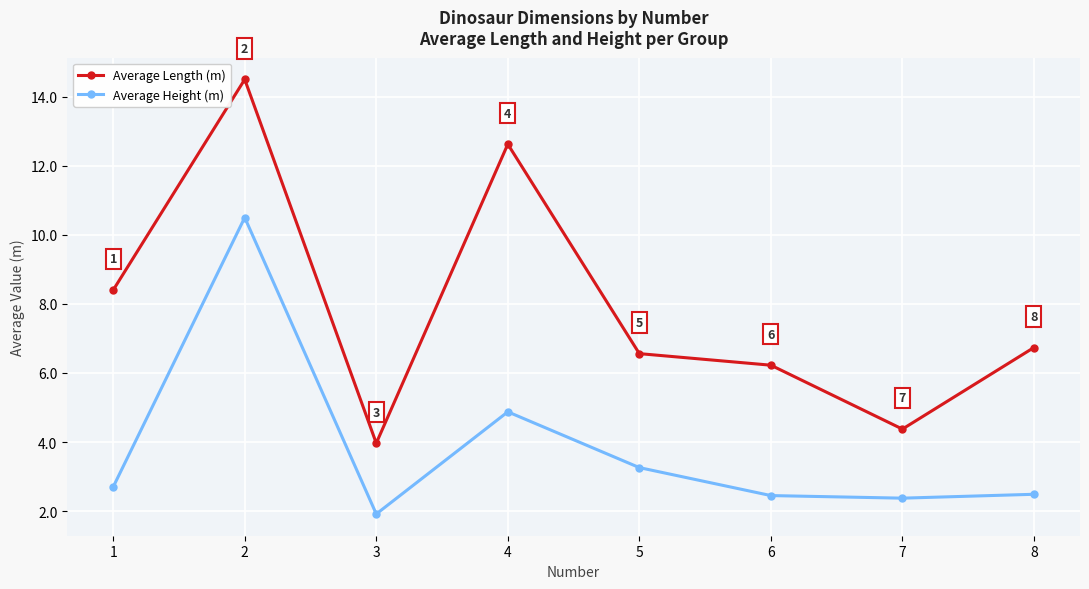

True or false: Average Height (m) and Average Length (m) intersect in this chart.

False